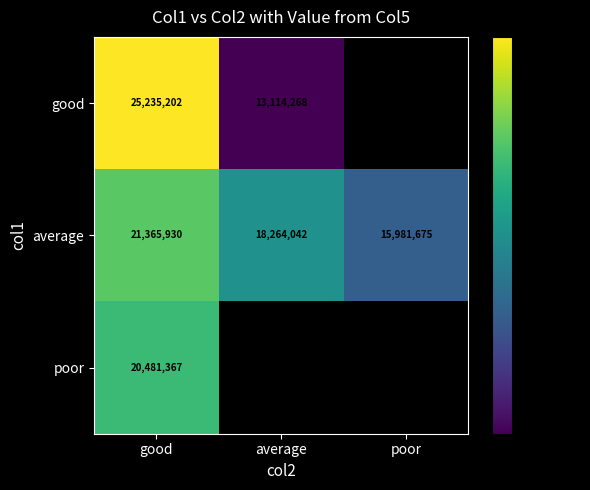

What value does the average series have at good?

21365930